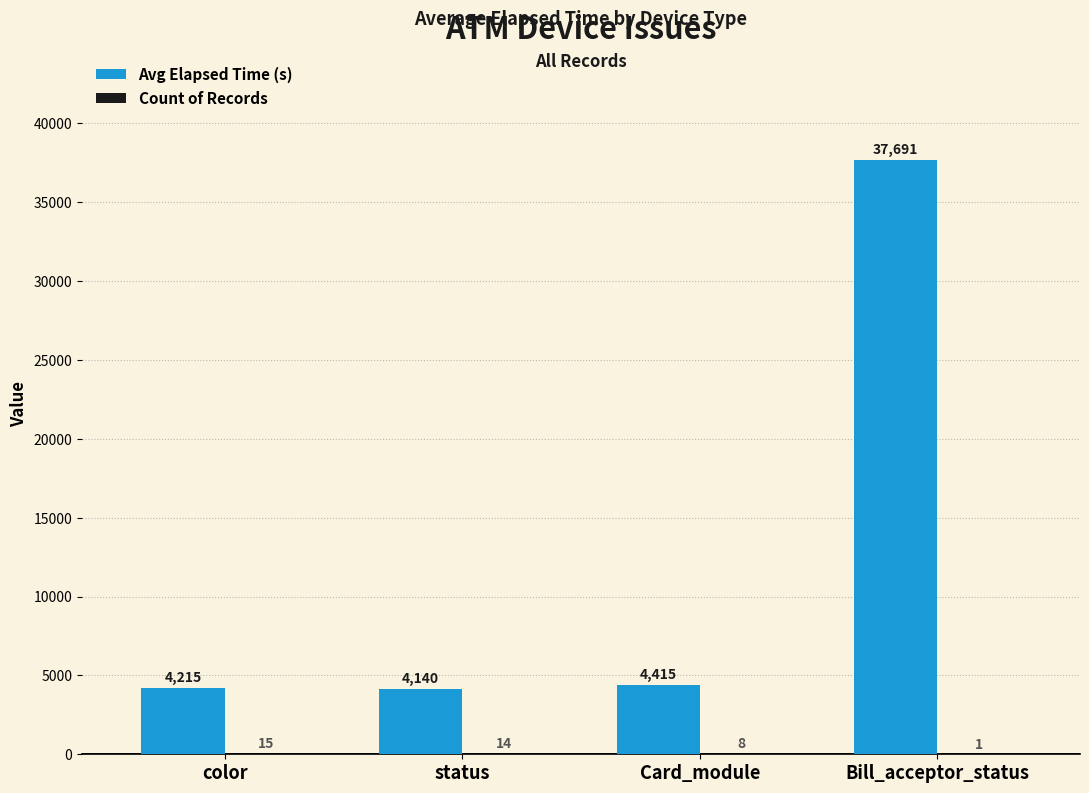

At which category is the sum across all series the highest?

Bill_acceptor_status